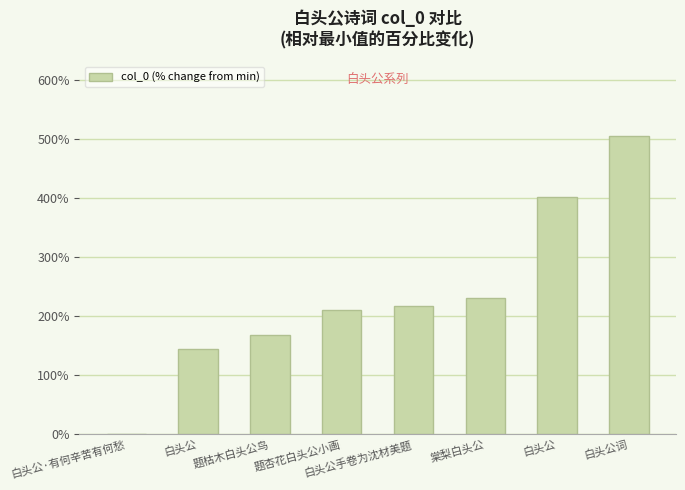

How many data points are above 216?

4